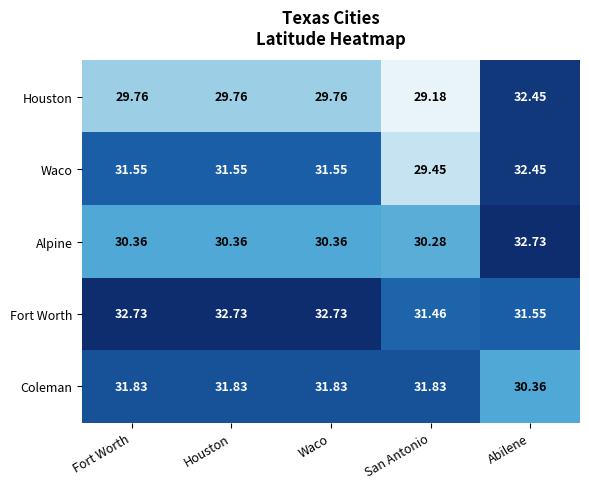

Which series has the widest spread of values?

Houston